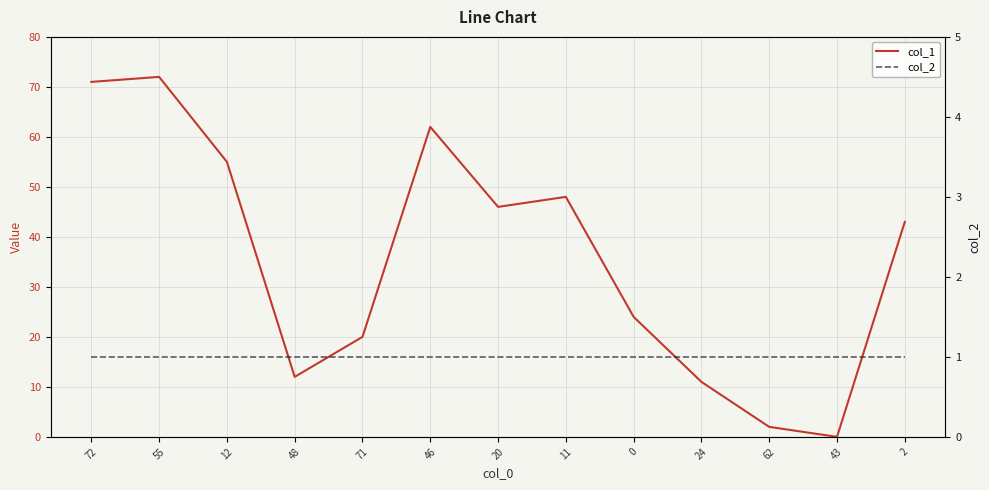

How many positive values does the col_1 series have?

12